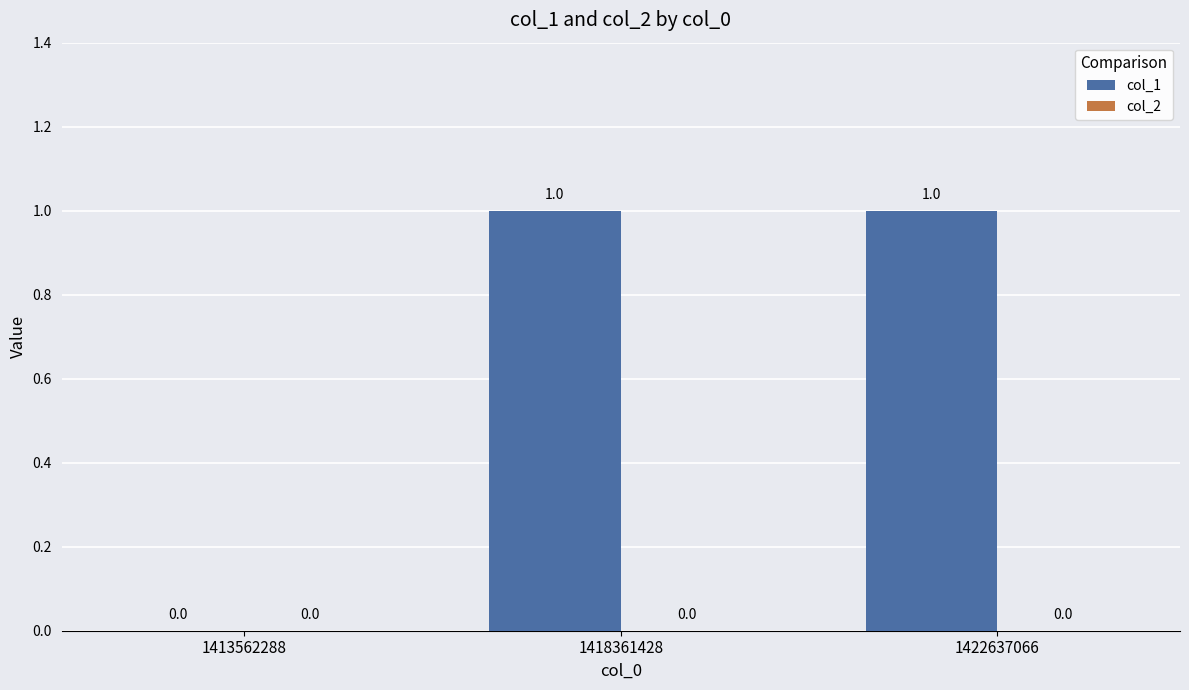

Which has a higher value, 1413562288 or 1418361428?

1418361428